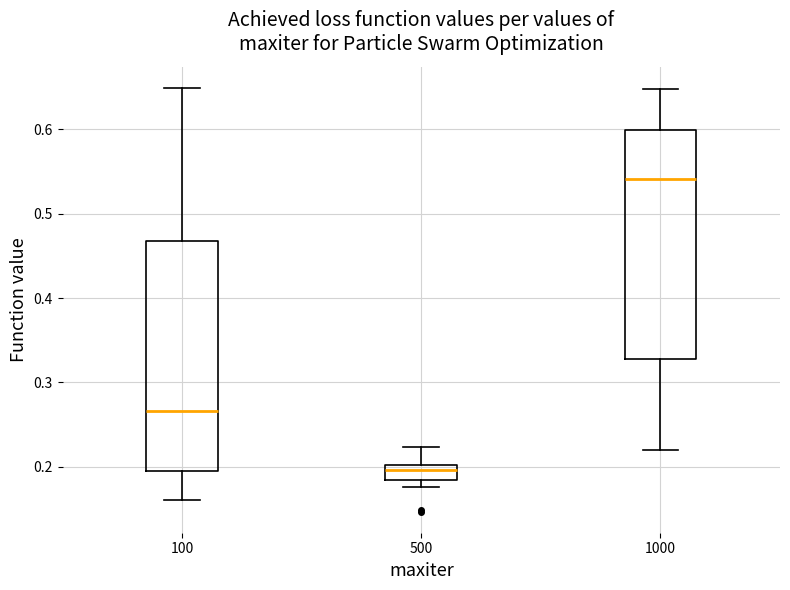

Reading left to right, read every box against the y-axis: the position of its median line, the range the box covers, and the ends of its whiskers. The values are not printed on the chart, so give them approximately, as read against the axis.

100: median 0.27, box 0.19 to 0.47, whiskers 0.16 to 0.65
500: median 0.20 (inside the box), box 0.18 to 0.20, whiskers 0.18 (just below the box's lower edge) to 0.22
1000: median 0.54, box 0.33 to 0.60, whiskers 0.22 to 0.65